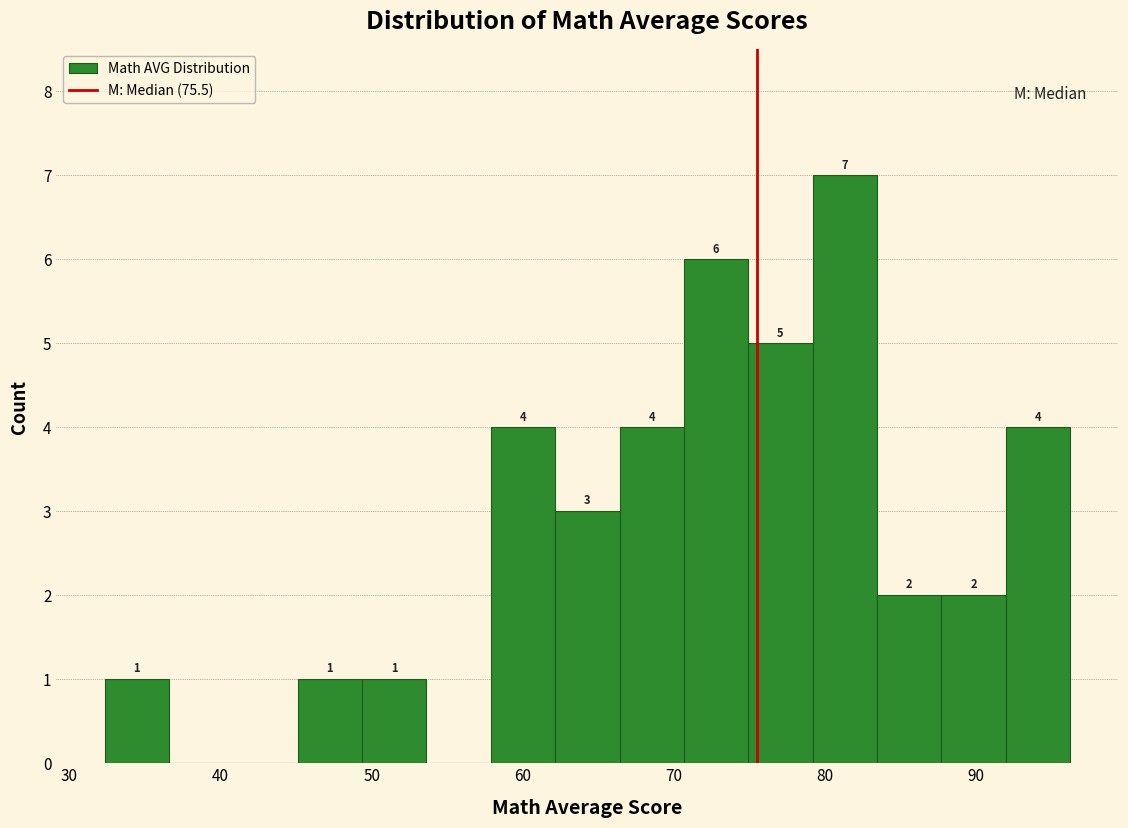

Which range on the x-axis has the tallest bar?

79 to 83